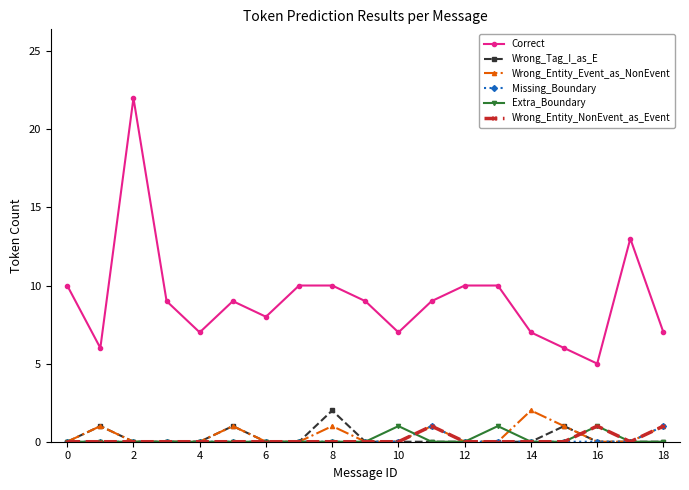

How many series are shown in this chart?

6